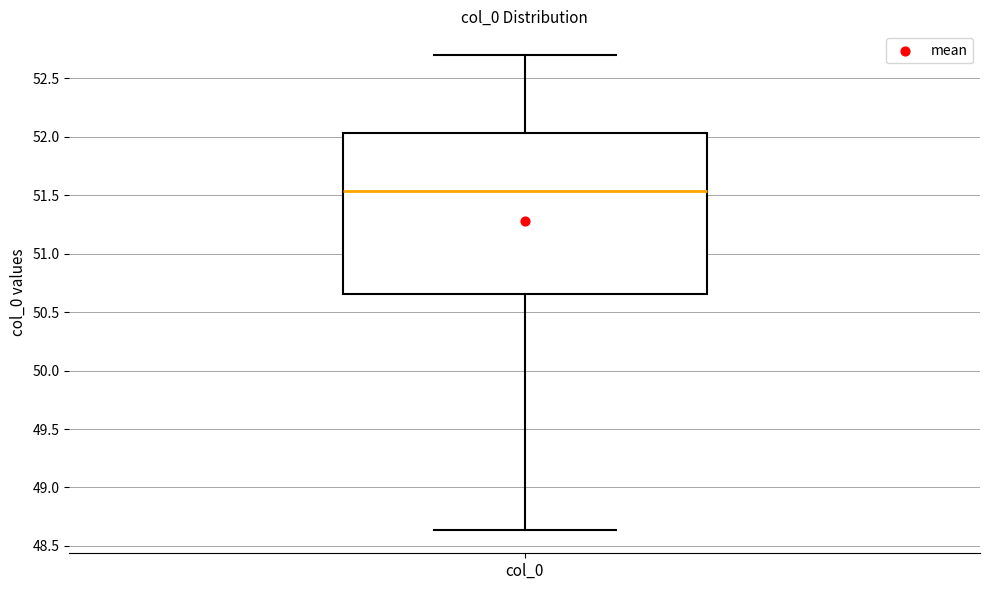

Transcribe this box plot: give where the median line is, the range the box spans, and where the two whiskers end, as read against the y-axis. The values are not printed on the chart, so give them approximately, as read against the axis.

median 51.55, box 50.65 to 52.05, whiskers 48.65 to 52.70